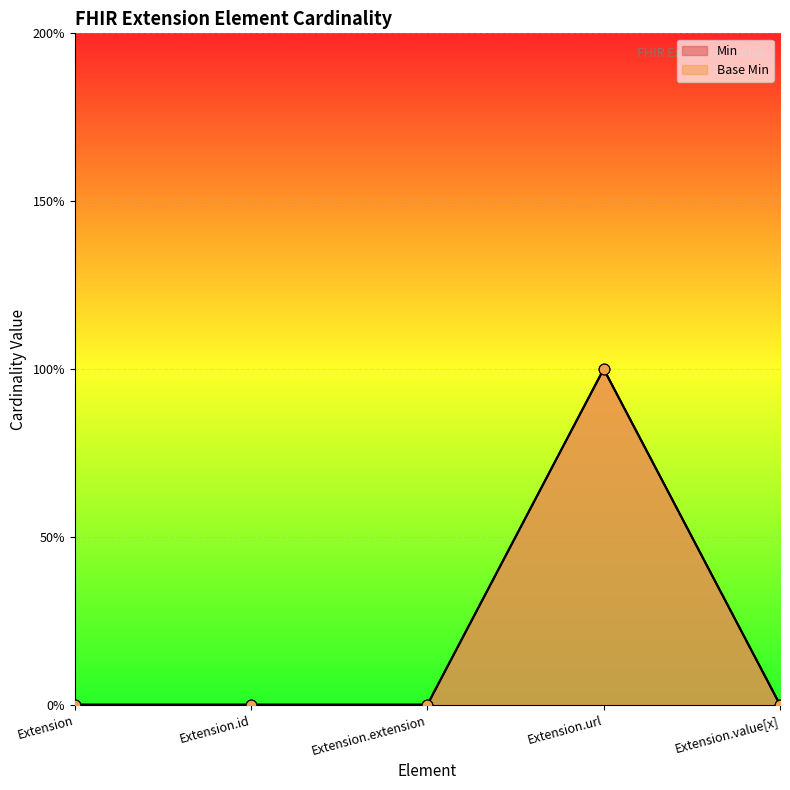

Which series reaches the maximum Y coordinate?

Min